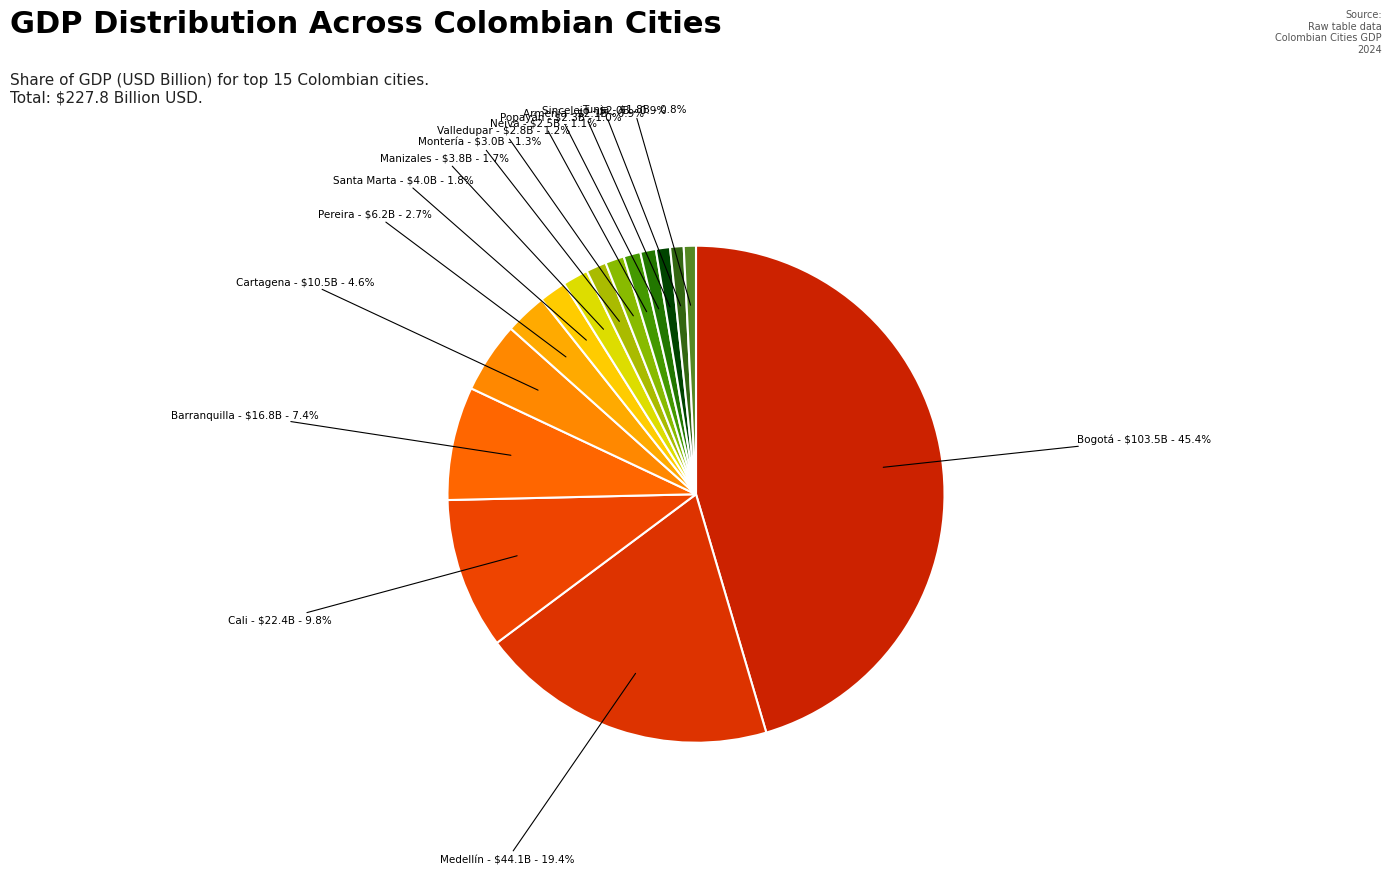

How many slices are in this pie chart?

15